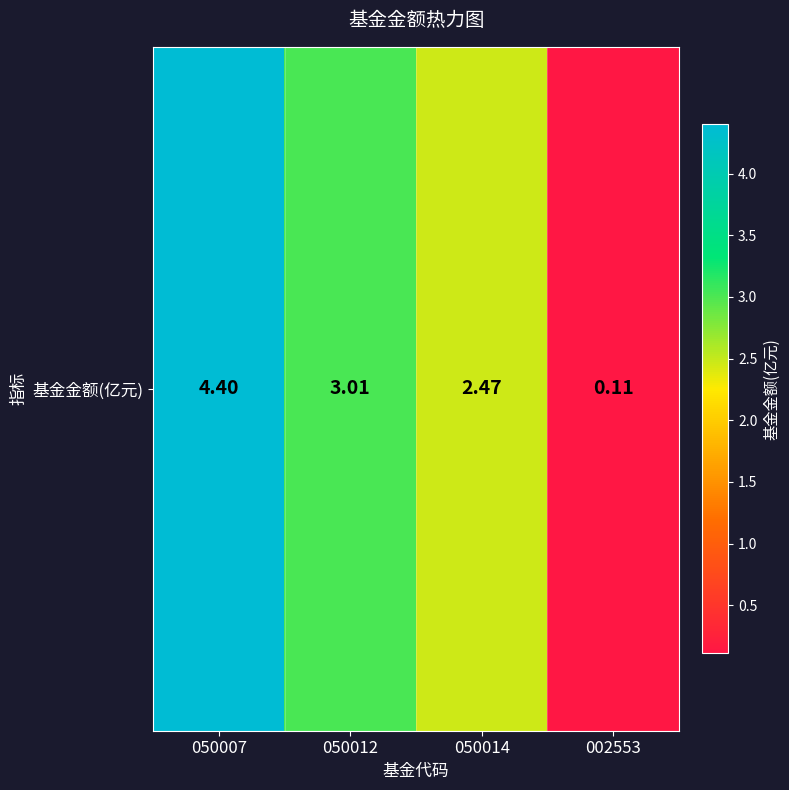

What is the change in value from 050007 to 002553?

-4.3